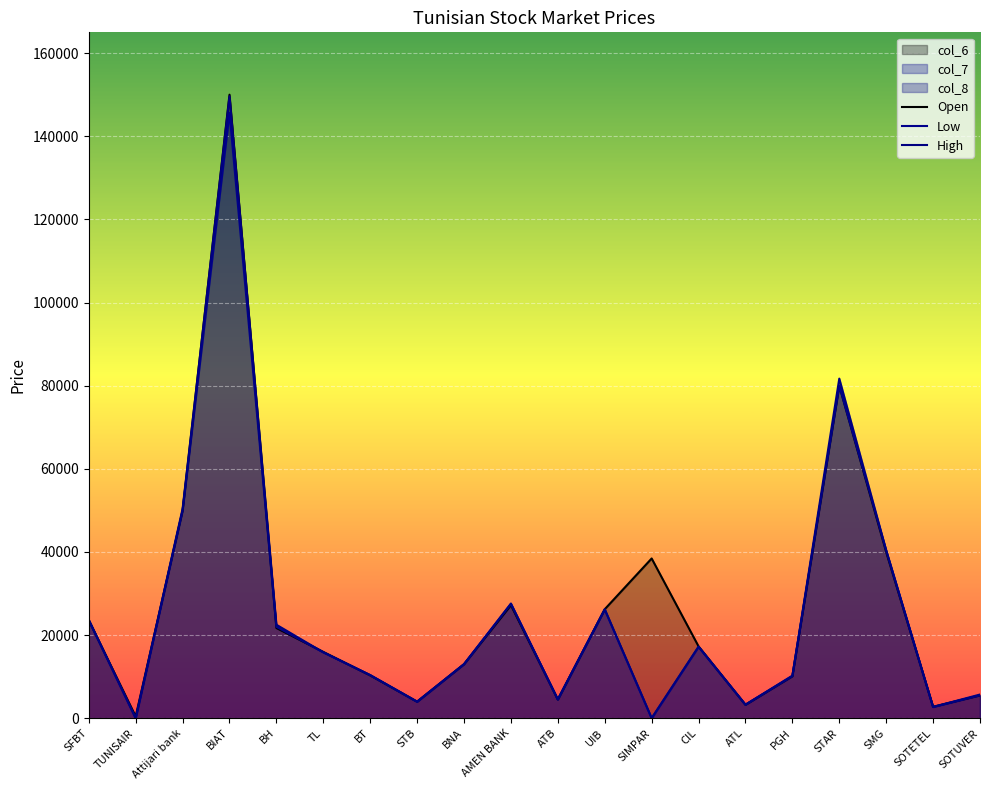

What are all the series names shown in the legend?

Open, Low, High